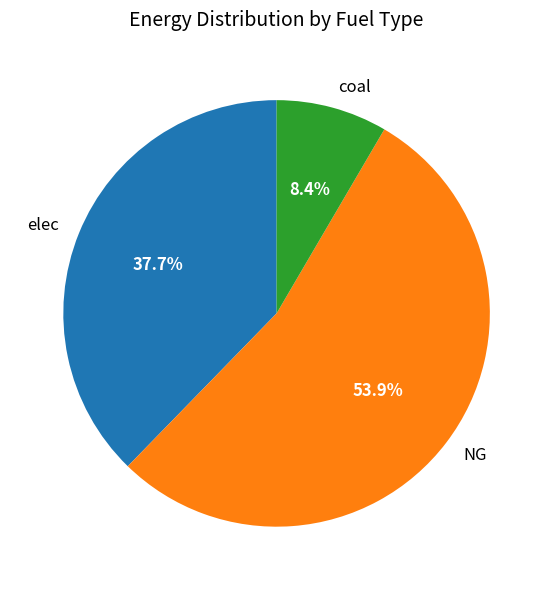

What percentage is the NG slice, to the nearest percent?

54%